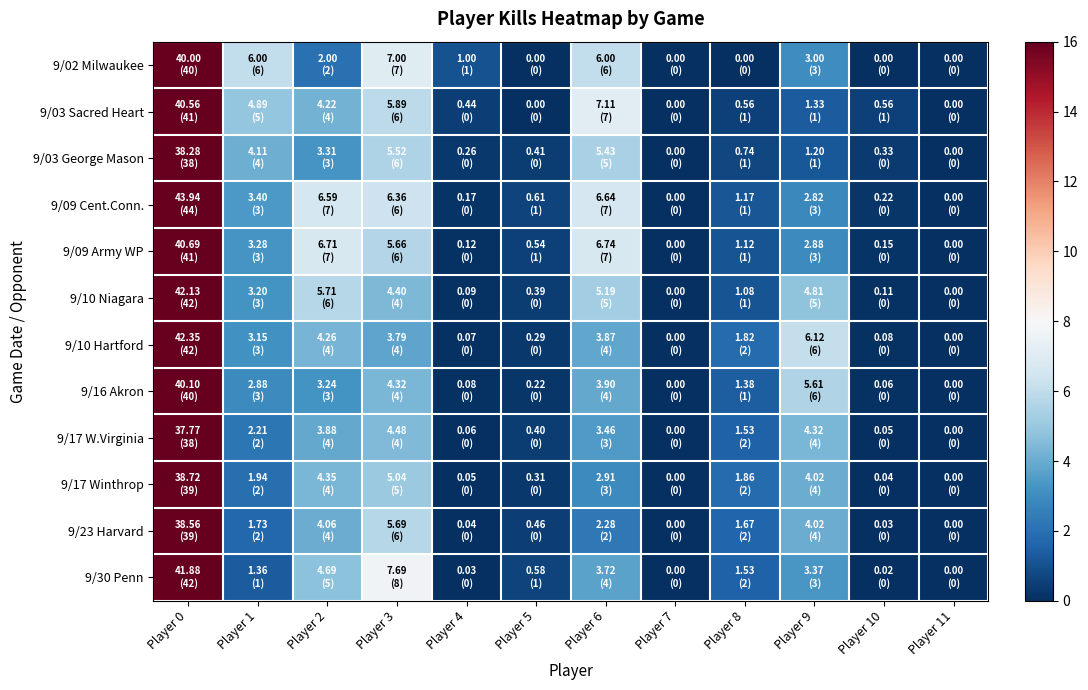

Between Player 0 and Player 11, which series saw the biggest shift?

9/09 Cent.Conn.